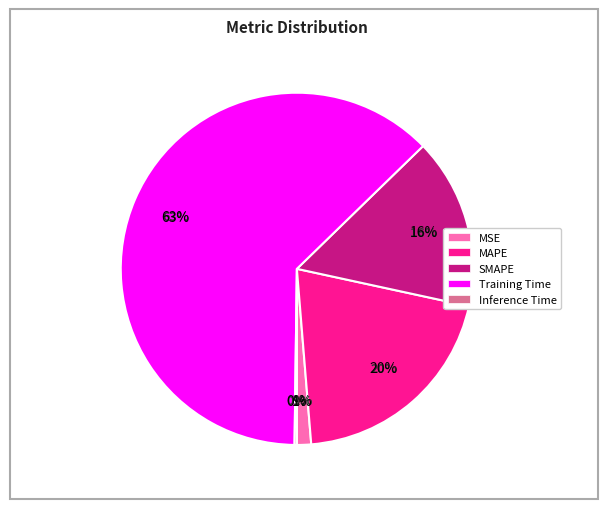

Combined, what portion of the pie is SMAPE and MAPE?

36.0%